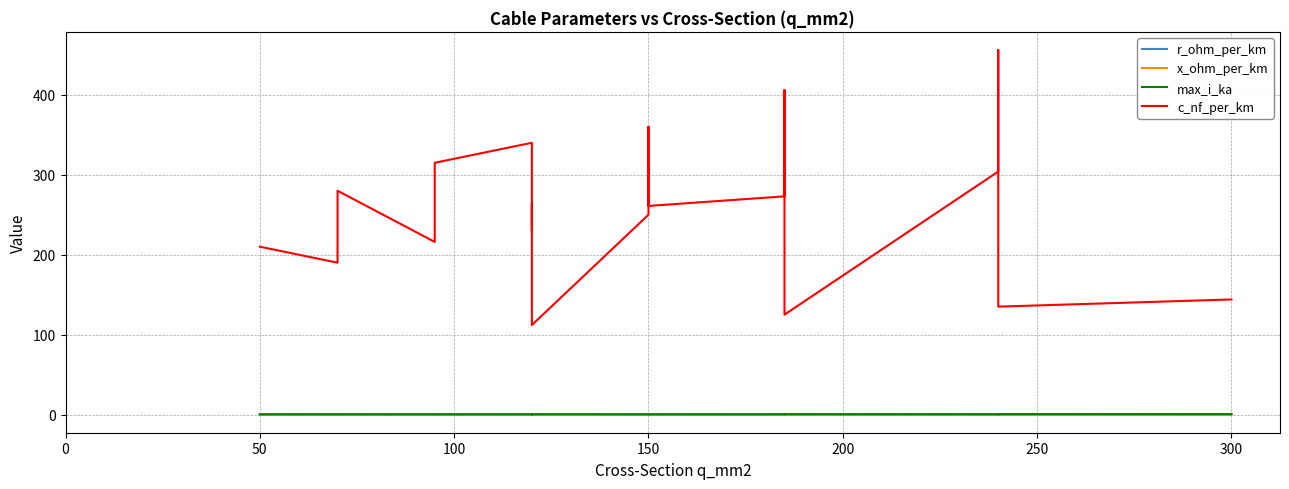

Is the value of c_nf_per_km at 10 greater than the value of max_i_ka at 13?

Yes